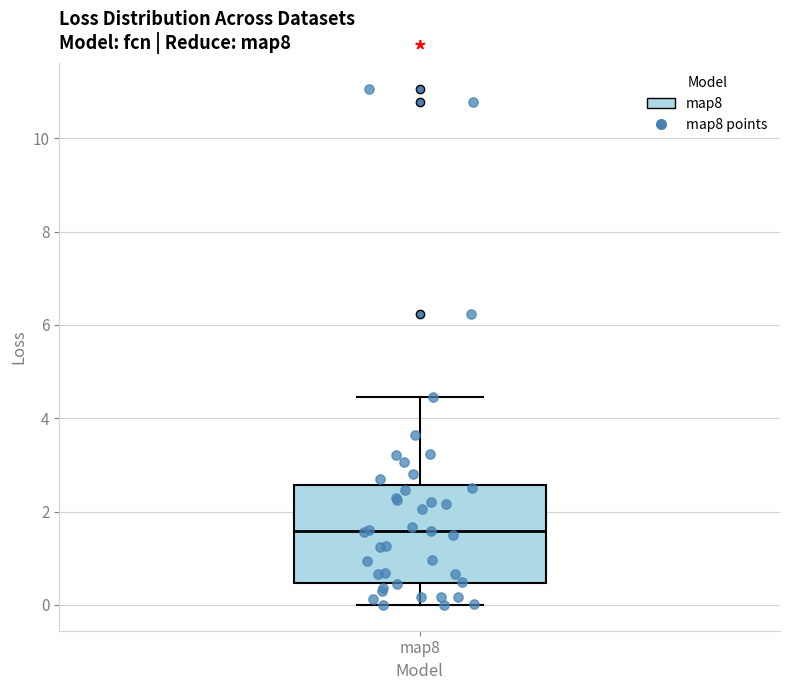

Transcribe this box plot: give where the median line is, the range the box spans, and where the two whiskers end, as read against the y-axis. The values are not printed on the chart, so give them approximately, as read against the axis.

median 1.6, box 0.4 to 2.6, whiskers 0.0 to 4.4